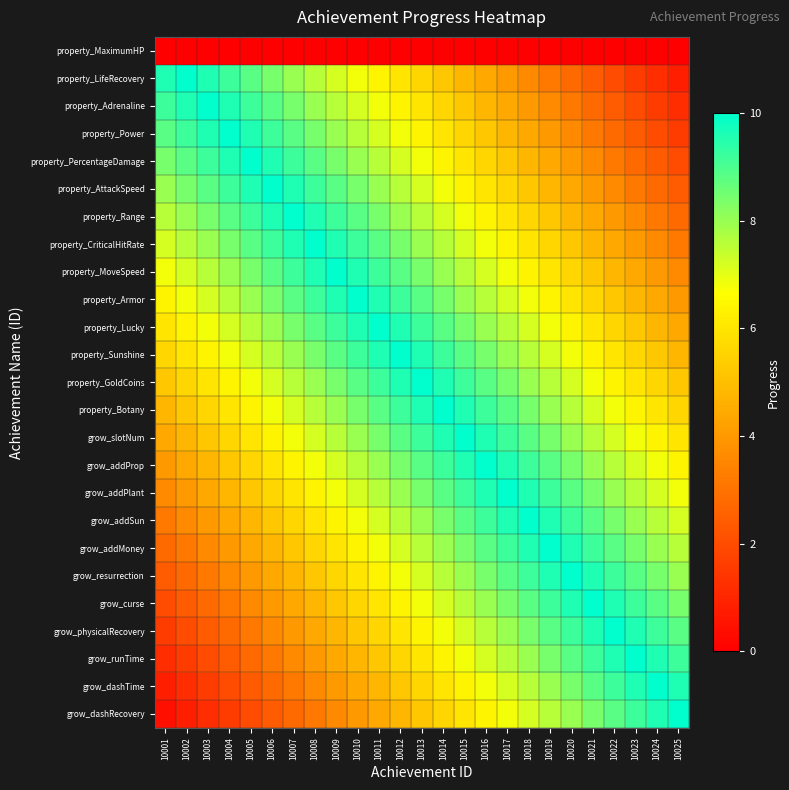

What is the spread (max minus min) of values at 10010?

10.0